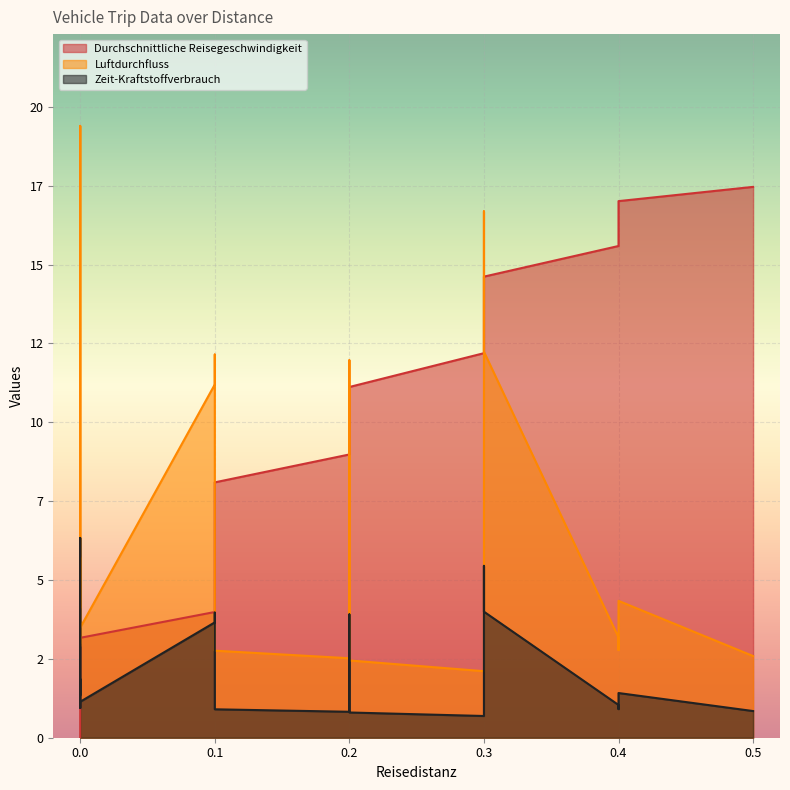

True or false: Luftdurchfluss and Zeit-Kraftstoffverbrauch cross at least once.

False